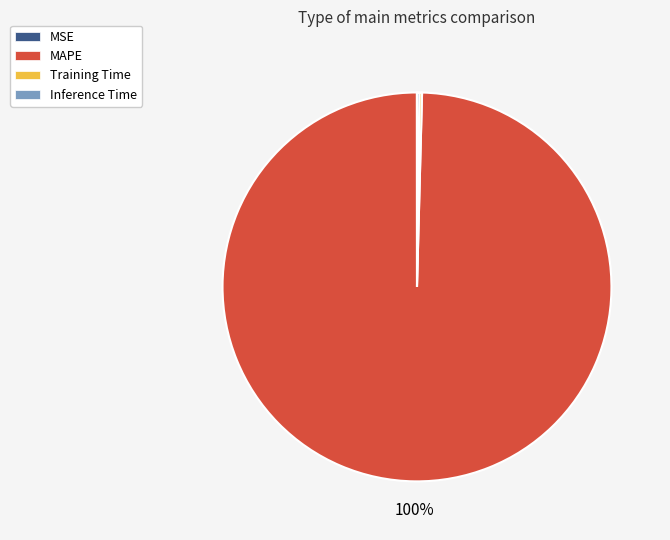

What percentage is the MAPE slice, to the nearest percent?

100%